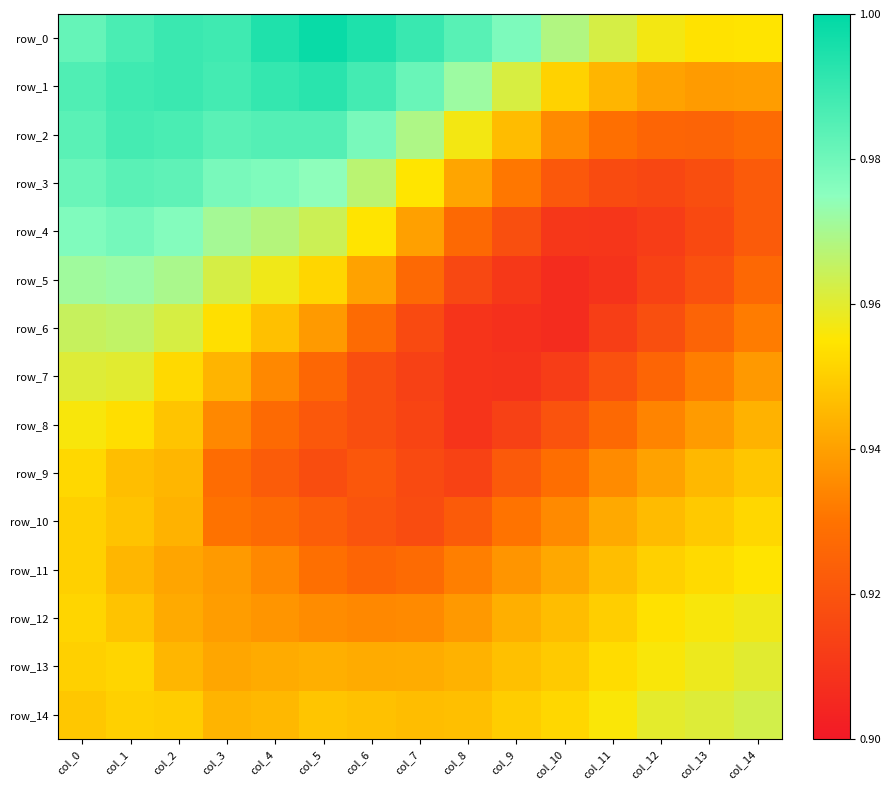

Reading right to left, extract all data points from this chart.

row_0: col_14=1.0	col_13=1.0	col_12=1.0	col_11=1.0	col_10=1.0	col_9=1.0	col_8=1.0	col_7=1.0	col_6=1.0	col_5=1.0	col_4=1.0	col_3=1.0	col_2=1.0	col_1=1.0	col_0=1.0
row_1: col_14=0.9	col_13=0.9	col_12=0.9	col_11=0.9	col_10=1.0	col_9=1.0	col_8=1.0	col_7=1.0	col_6=1.0	col_5=1.0	col_4=1.0	col_3=1.0	col_2=1.0	col_1=1.0	col_0=1.0
row_2: col_14=0.9	col_13=0.9	col_12=0.9	col_11=0.9	col_10=0.9	col_9=0.9	col_8=1.0	col_7=1.0	col_6=1.0	col_5=1.0	col_4=1.0	col_3=1.0	col_2=1.0	col_1=1.0	col_0=1.0
row_3: col_14=0.9	col_13=0.9	col_12=0.9	col_11=0.9	col_10=0.9	col_9=0.9	col_8=0.9	col_7=1.0	col_6=1.0	col_5=1.0	col_4=1.0	col_3=1.0	col_2=1.0	col_1=1.0	col_0=1.0
row_4: col_14=0.9	col_13=0.9	col_12=0.9	col_11=0.9	col_10=0.9	col_9=0.9	col_8=0.9	col_7=0.9	col_6=1.0	col_5=1.0	col_4=1.0	col_3=1.0	col_2=1.0	col_1=1.0	col_0=1.0
row_5: col_14=0.9	col_13=0.9	col_12=0.9	col_11=0.9	col_10=0.9	col_9=0.9	col_8=0.9	col_7=0.9	col_6=0.9	col_5=1.0	col_4=1.0	col_3=1.0	col_2=1.0	col_1=1.0	col_0=1.0
row_6: col_14=0.9	col_13=0.9	col_12=0.9	col_11=0.9	col_10=0.9	col_9=0.9	col_8=0.9	col_7=0.9	col_6=0.9	col_5=0.9	col_4=0.9	col_3=1.0	col_2=1.0	col_1=1.0	col_0=1.0
row_7: col_14=0.9	col_13=0.9	col_12=0.9	col_11=0.9	col_10=0.9	col_9=0.9	col_8=0.9	col_7=0.9	col_6=0.9	col_5=0.9	col_4=0.9	col_3=0.9	col_2=1.0	col_1=1.0	col_0=1.0
row_8: col_14=0.9	col_13=0.9	col_12=0.9	col_11=0.9	col_10=0.9	col_9=0.9	col_8=0.9	col_7=0.9	col_6=0.9	col_5=0.9	col_4=0.9	col_3=0.9	col_2=0.9	col_1=1.0	col_0=1.0
row_9: col_14=0.9	col_13=0.9	col_12=0.9	col_11=0.9	col_10=0.9	col_9=0.9	col_8=0.9	col_7=0.9	col_6=0.9	col_5=0.9	col_4=0.9	col_3=0.9	col_2=0.9	col_1=0.9	col_0=1.0
row_10: col_14=1.0	col_13=0.9	col_12=0.9	col_11=0.9	col_10=0.9	col_9=0.9	col_8=0.9	col_7=0.9	col_6=0.9	col_5=0.9	col_4=0.9	col_3=0.9	col_2=0.9	col_1=0.9	col_0=1.0
row_11: col_14=1.0	col_13=1.0	col_12=1.0	col_11=0.9	col_10=0.9	col_9=0.9	col_8=0.9	col_7=0.9	col_6=0.9	col_5=0.9	col_4=0.9	col_3=0.9	col_2=0.9	col_1=0.9	col_0=1.0
row_12: col_14=1.0	col_13=1.0	col_12=1.0	col_11=1.0	col_10=0.9	col_9=0.9	col_8=0.9	col_7=0.9	col_6=0.9	col_5=0.9	col_4=0.9	col_3=0.9	col_2=0.9	col_1=0.9	col_0=1.0
row_13: col_14=1.0	col_13=1.0	col_12=1.0	col_11=1.0	col_10=0.9	col_9=0.9	col_8=0.9	col_7=0.9	col_6=0.9	col_5=0.9	col_4=0.9	col_3=0.9	col_2=0.9	col_1=1.0	col_0=1.0
row_14: col_14=1.0	col_13=1.0	col_12=1.0	col_11=1.0	col_10=1.0	col_9=0.9	col_8=0.9	col_7=0.9	col_6=0.9	col_5=0.9	col_4=0.9	col_3=0.9	col_2=0.9	col_1=1.0	col_0=0.9